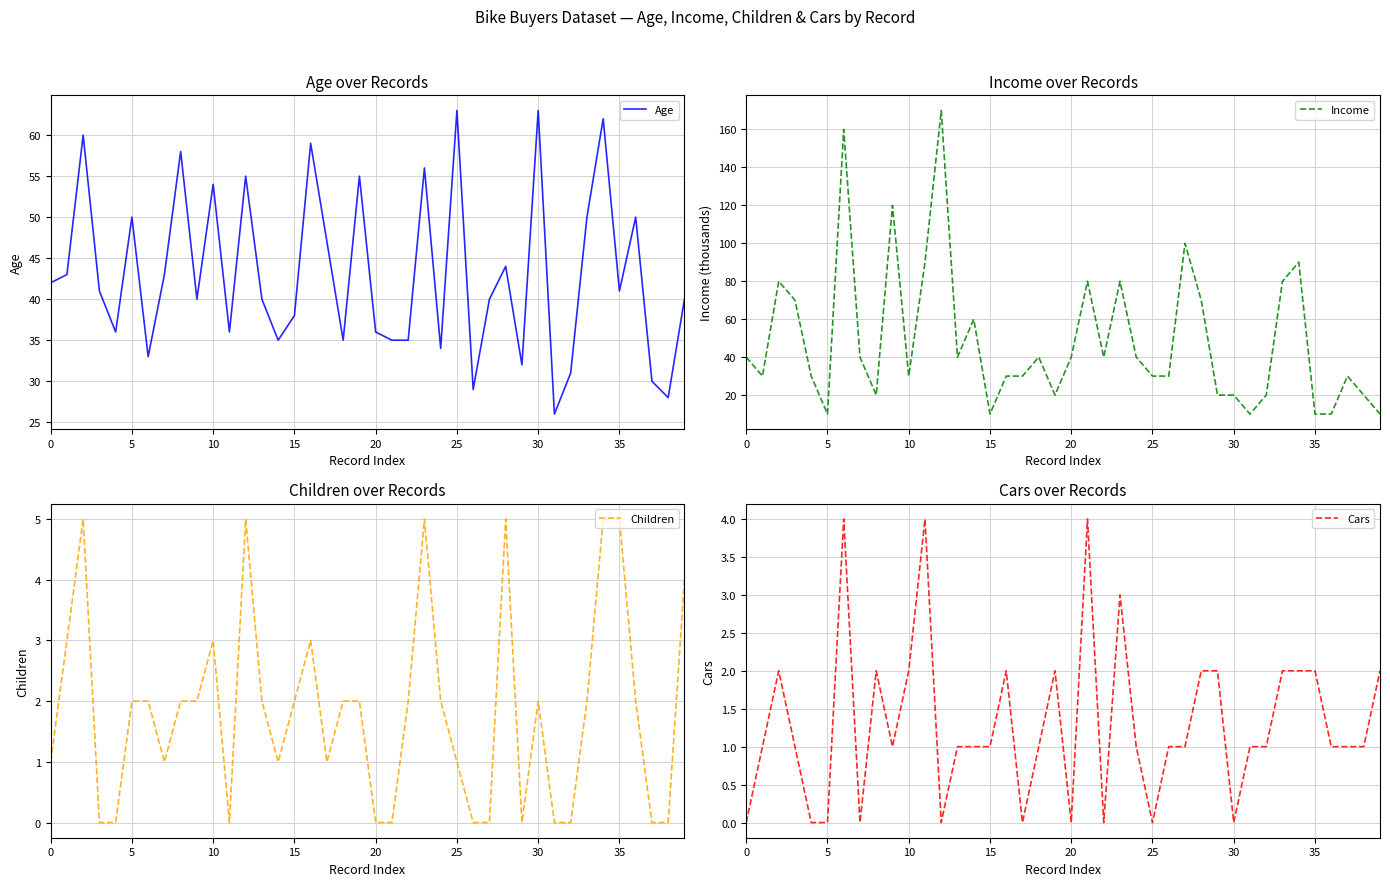

True or false: Age and Cars intersect in this chart.

False